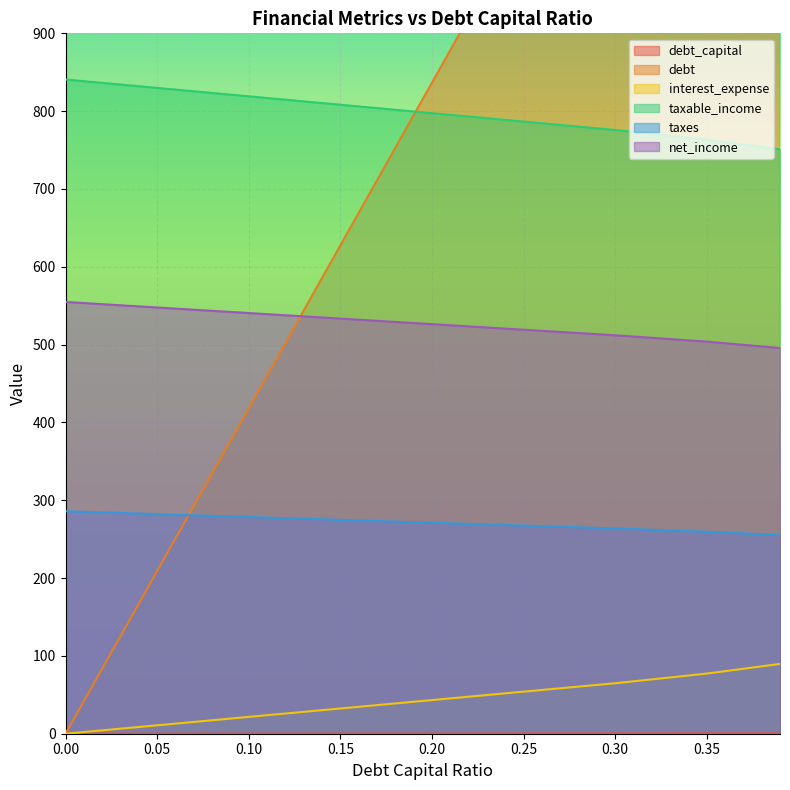

Is the value of taxes at 0.20 greater than the value of interest_expense at 0.35?

Yes